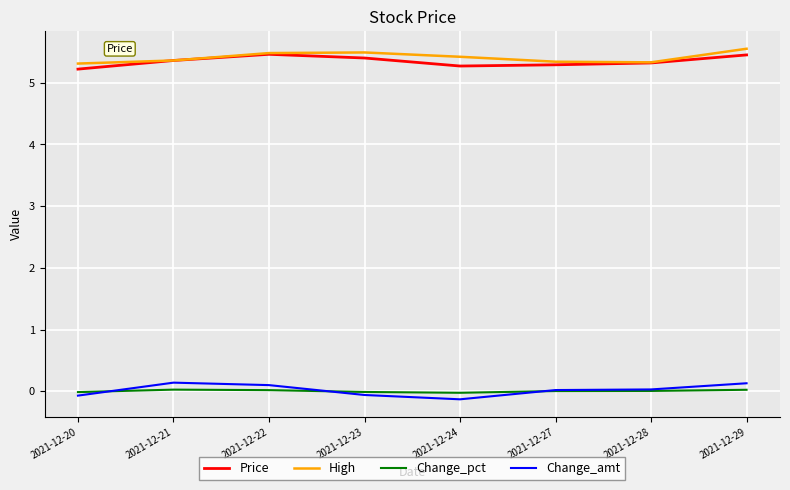

True or false: High and Change_amt cross at least once.

False